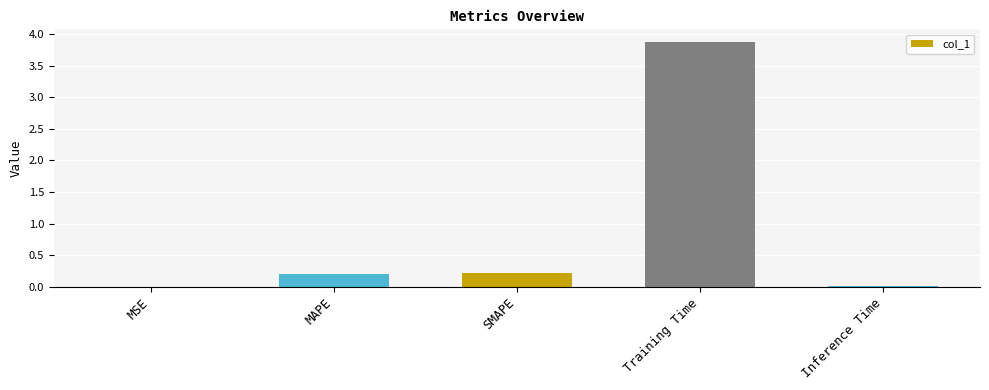

What is the sum of the values at Training Time and MAPE?

4.1